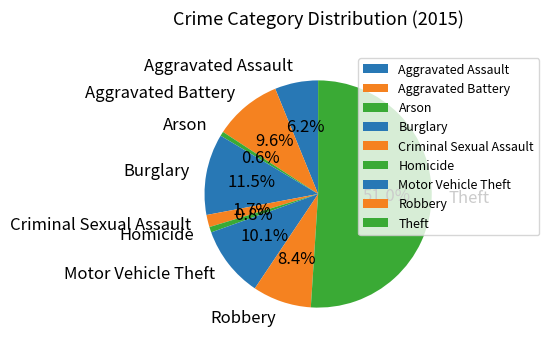

Do Arson and Burglary together represent more than half of the pie?

No